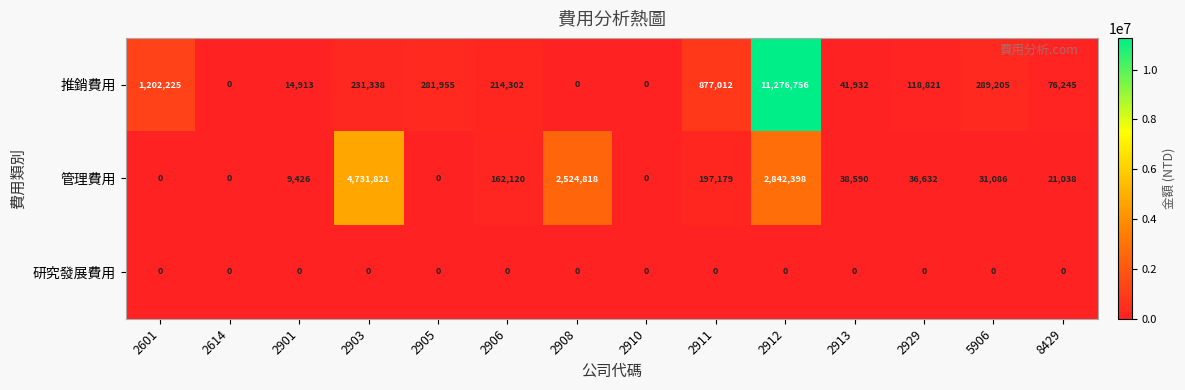

The value of 推銷費用 at 2908 is 0. True or false?

True